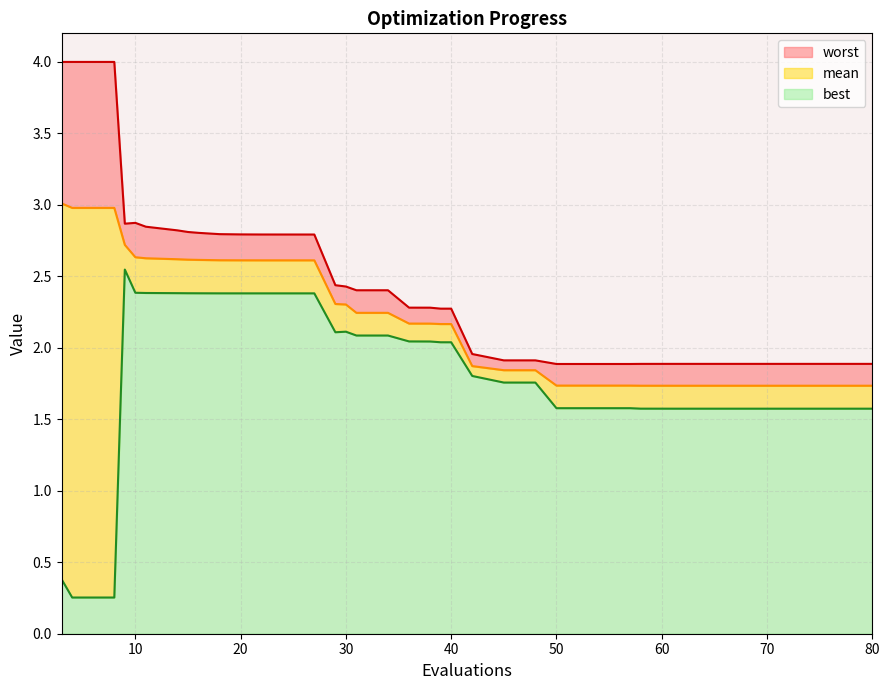

What is the total value across all series at 10?

2.9